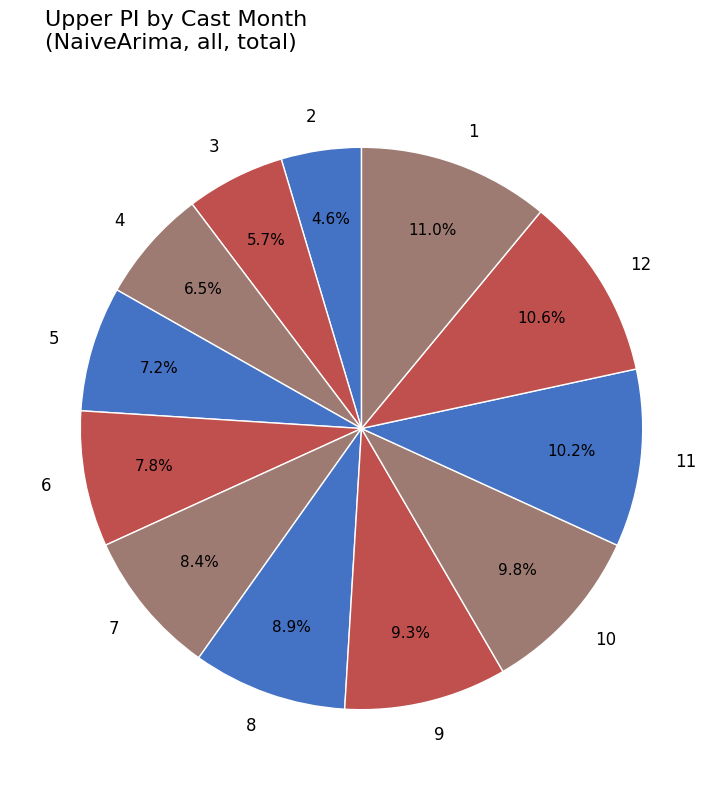

Between 12 and 4, which is larger?

12